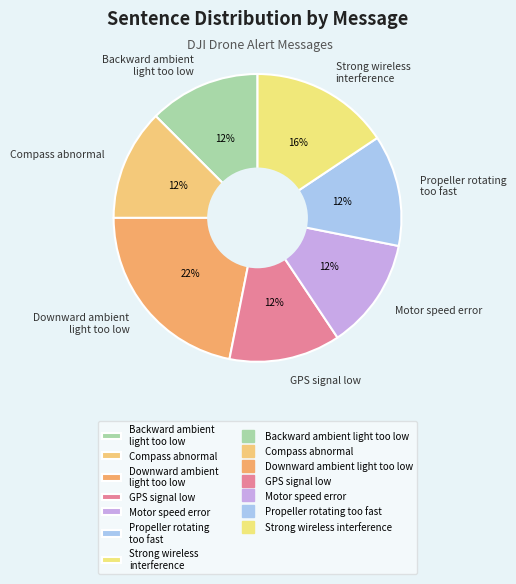

Count the number of slices in the pie.

7